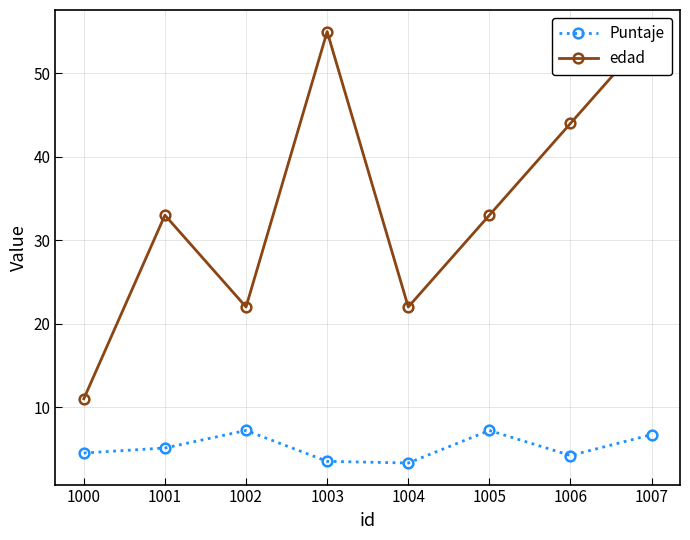

True or false: Puntaje has more than 2 points higher than both neighbors.

False